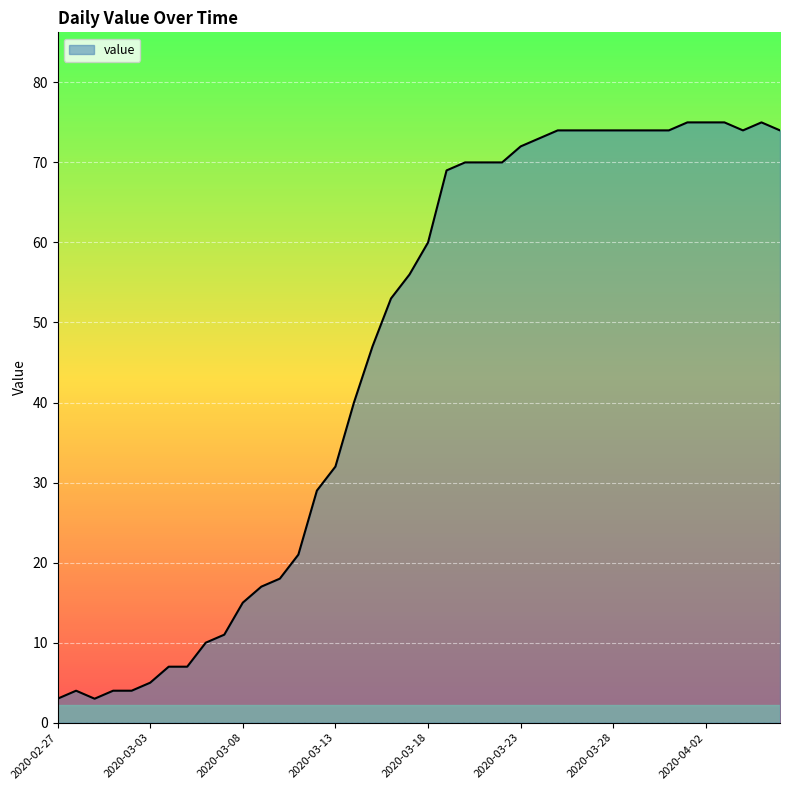

Reading left to right, what are all the values shown in this chart?

3	4	3	4	4	5	7	7	10	11	15	17	18	21	29	32	40	47	53	56	60	69	70	70	70	72	73	74	74	74	74	74	74	74	75	75	75	74	75	74